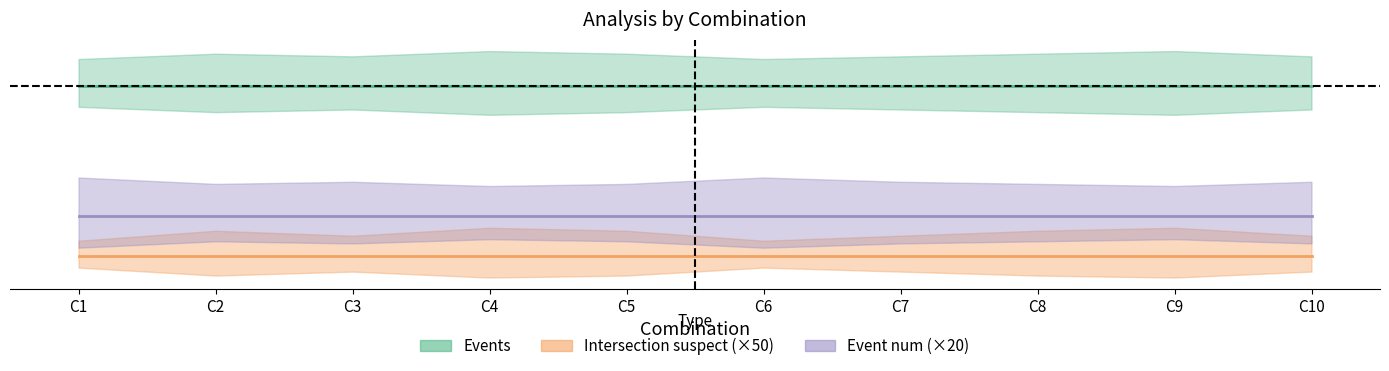

Reading left to right, extract all data points from this chart.

Events: 178	178	178	178	178	178	178	178	178	178
Intersection_suspect: 1	1	1	1	1	1	1	1	1	1
Event_num: 4	4	4	4	4	4	4	4	4	4